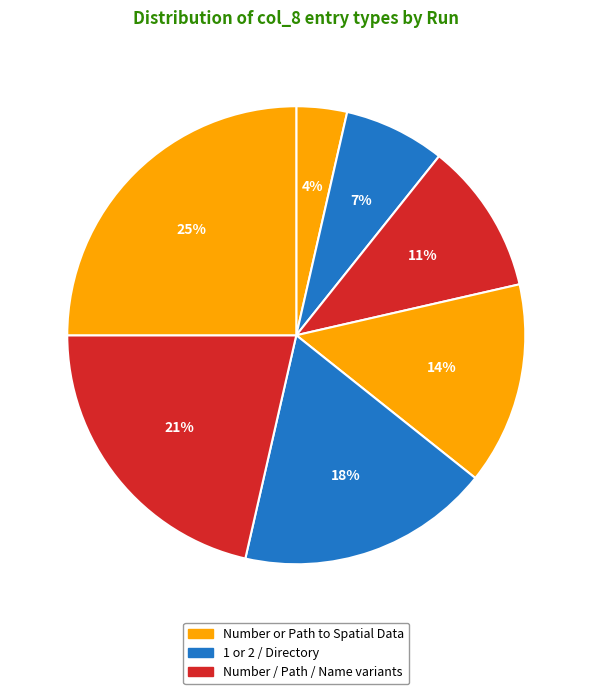

To the nearest percent, what is the average slice percentage?

14%